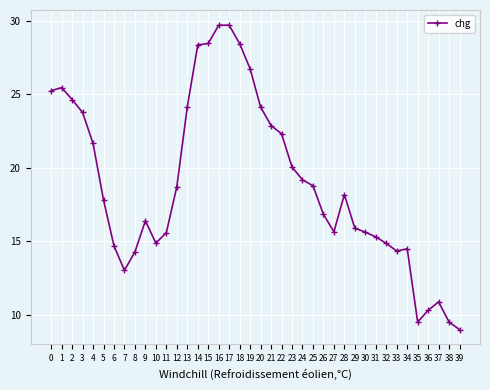

At which category does the data reach its first local valley?

7